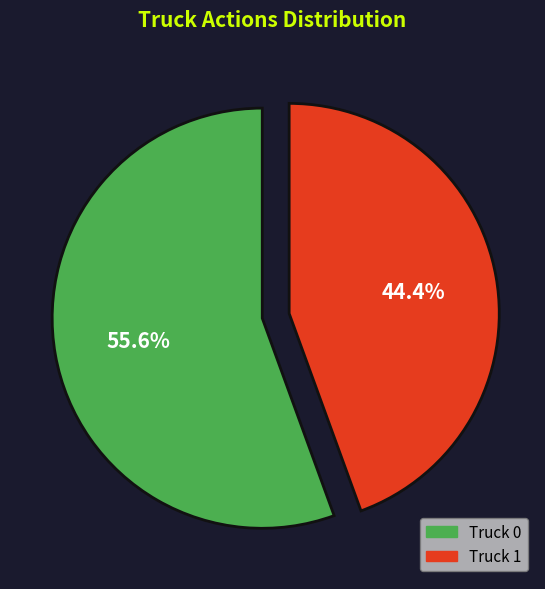

What is the total percentage of Truck 0 and Truck 1?

100.0%